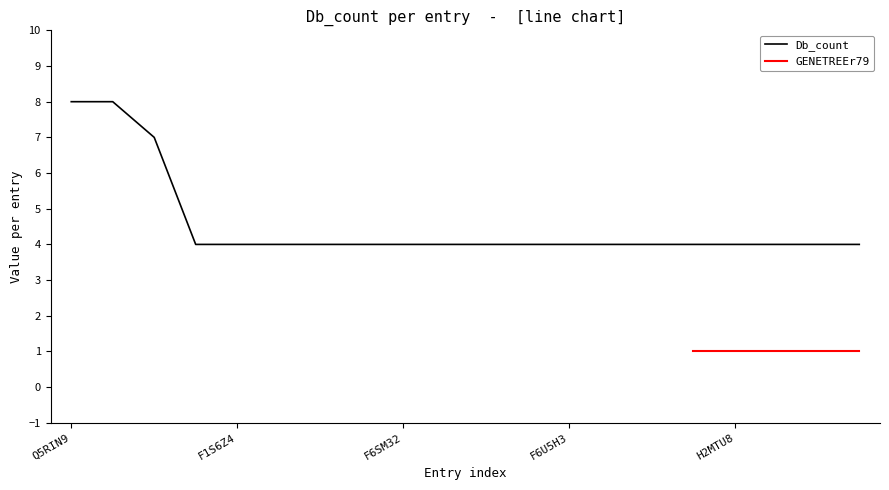

What is the label of the 8th point from the right?

F6U5H3